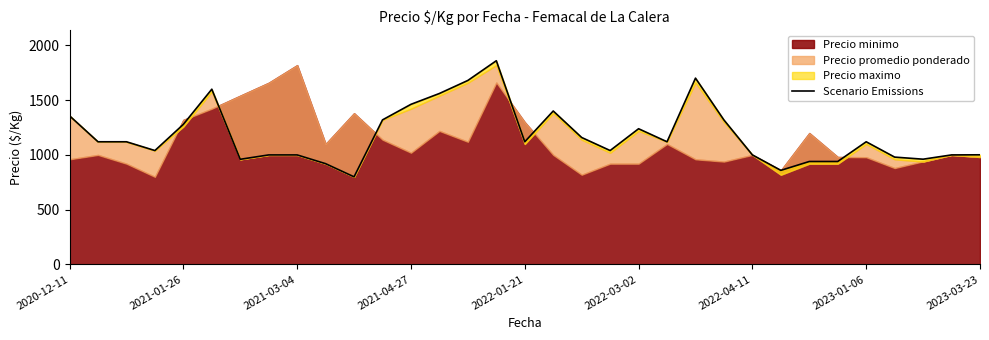

What is the smallest value displayed?

800